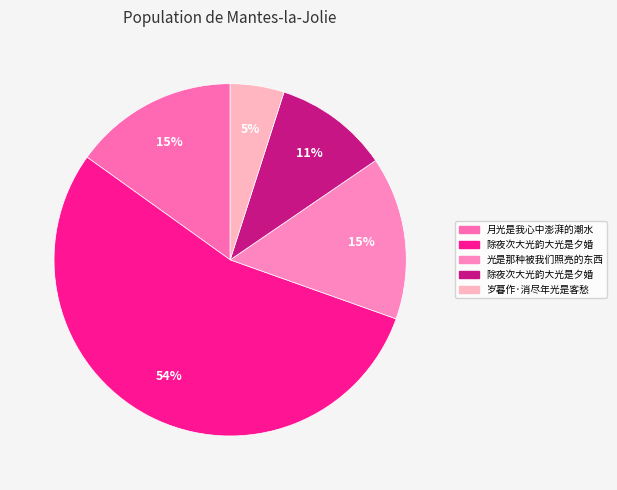

What is the majority slice?

除夜次大光韵大光是夕婚